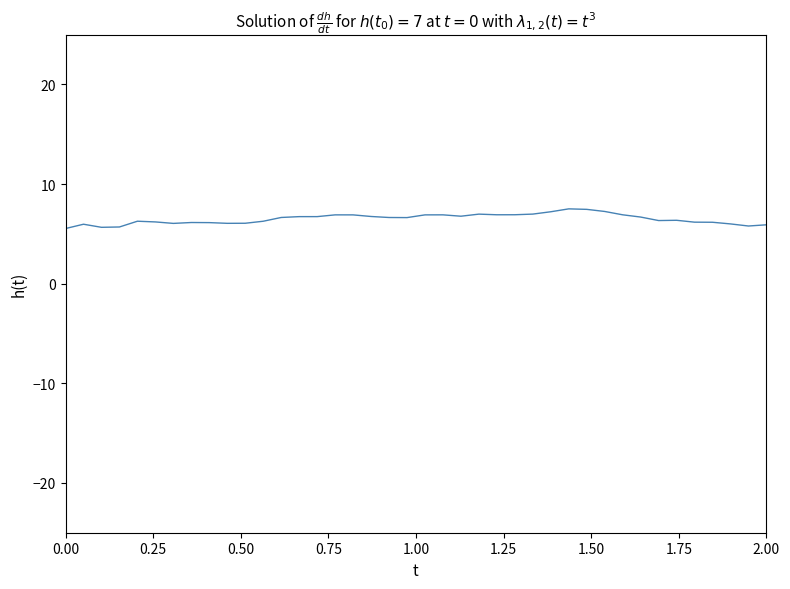

What is the greatest value displayed?

7.5